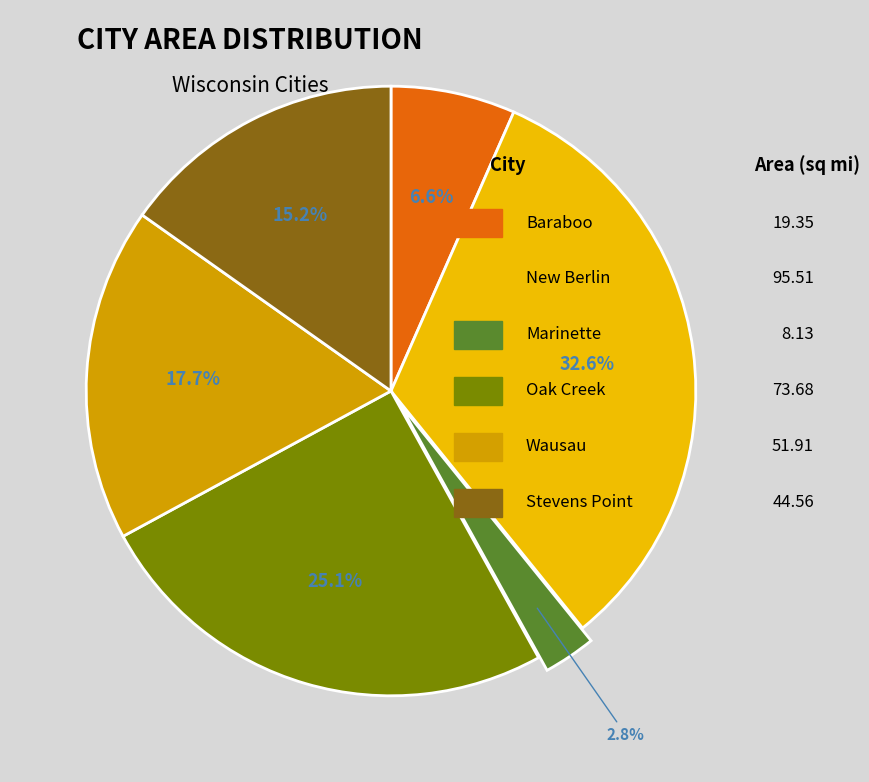

Is there any slice that represents more than half of the pie?

No